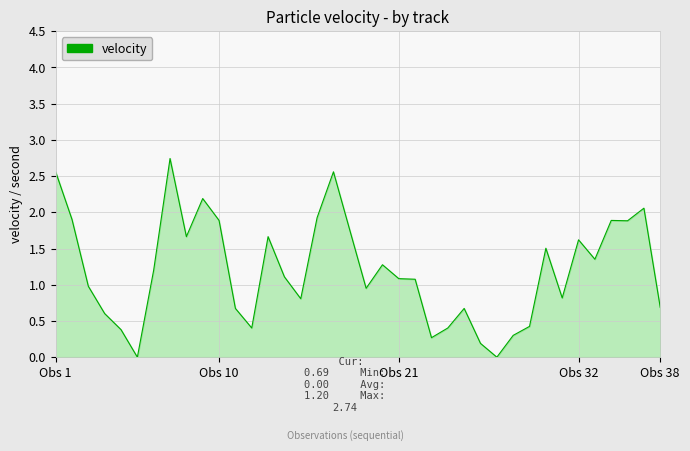

What is the maximum value shown in the chart?

2.7